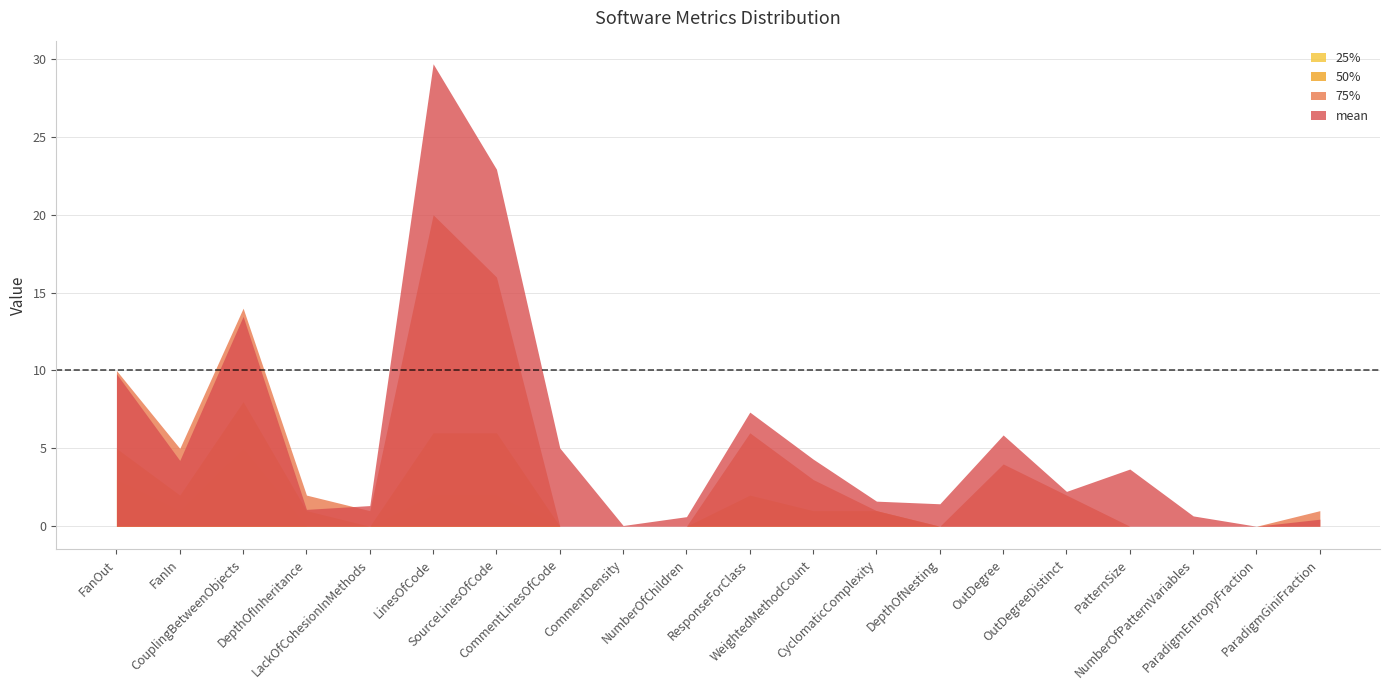

How many lines are shown in the chart?

4